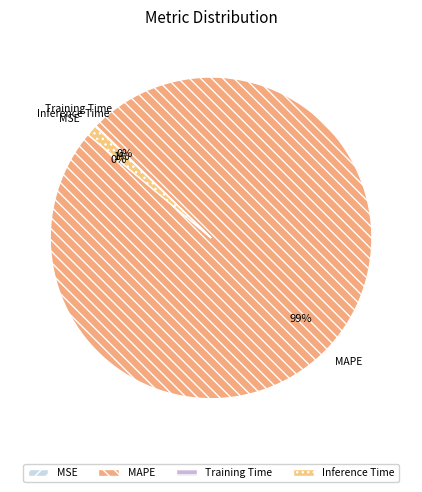

Which category accounts for the majority?

MAPE